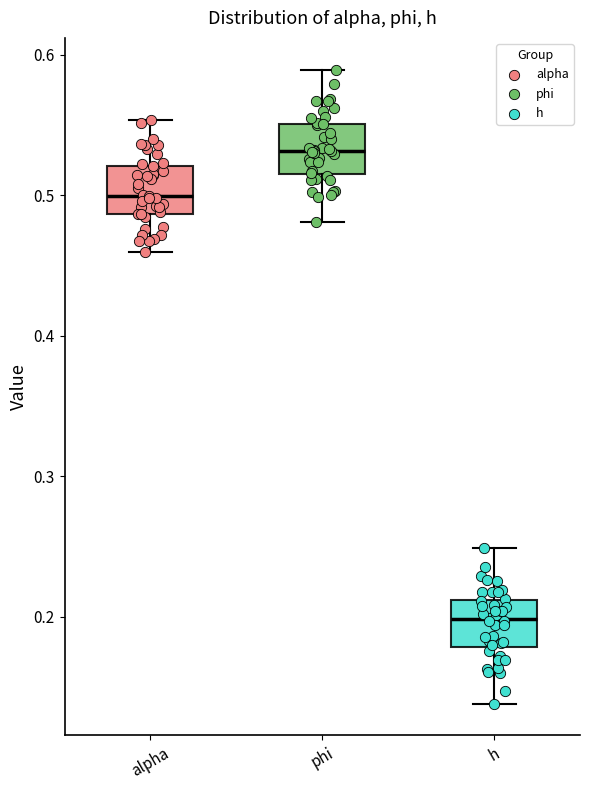

Where is the lower edge of the box for h on the y-axis? The values are not printed on the chart, so give them approximately, as read against the axis.

0.18